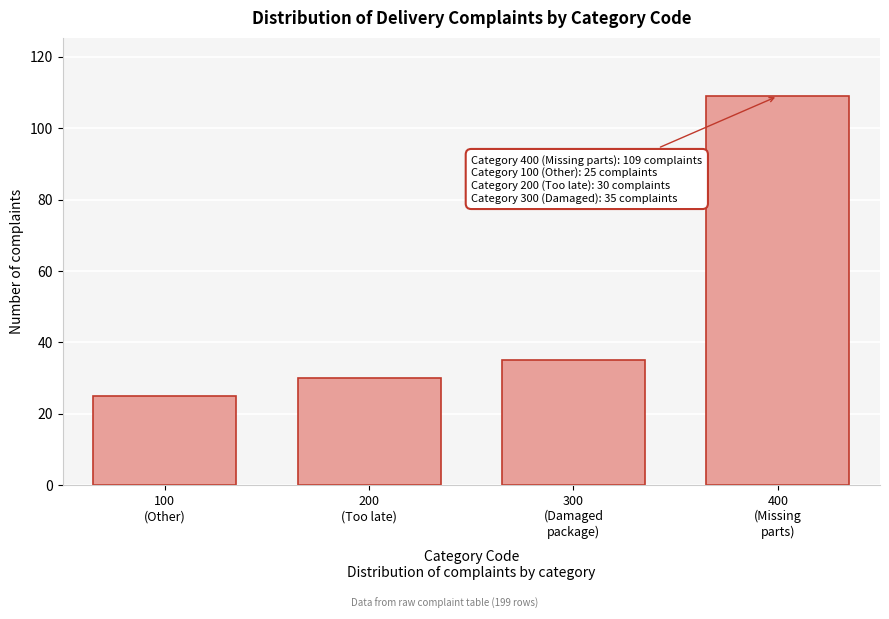

Reading left to right, list all the values displayed in this chart.

25	30	35	109